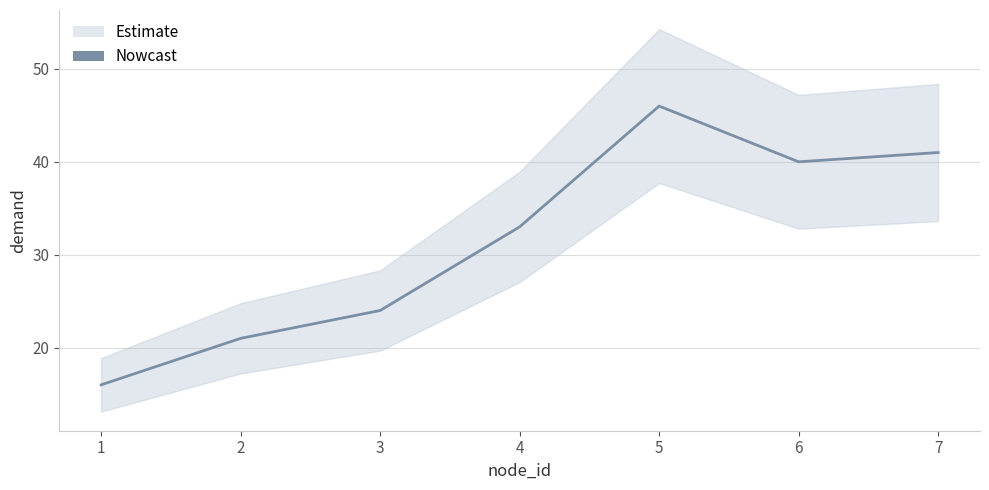

What value does the data have at 1, to the nearest 10?

20